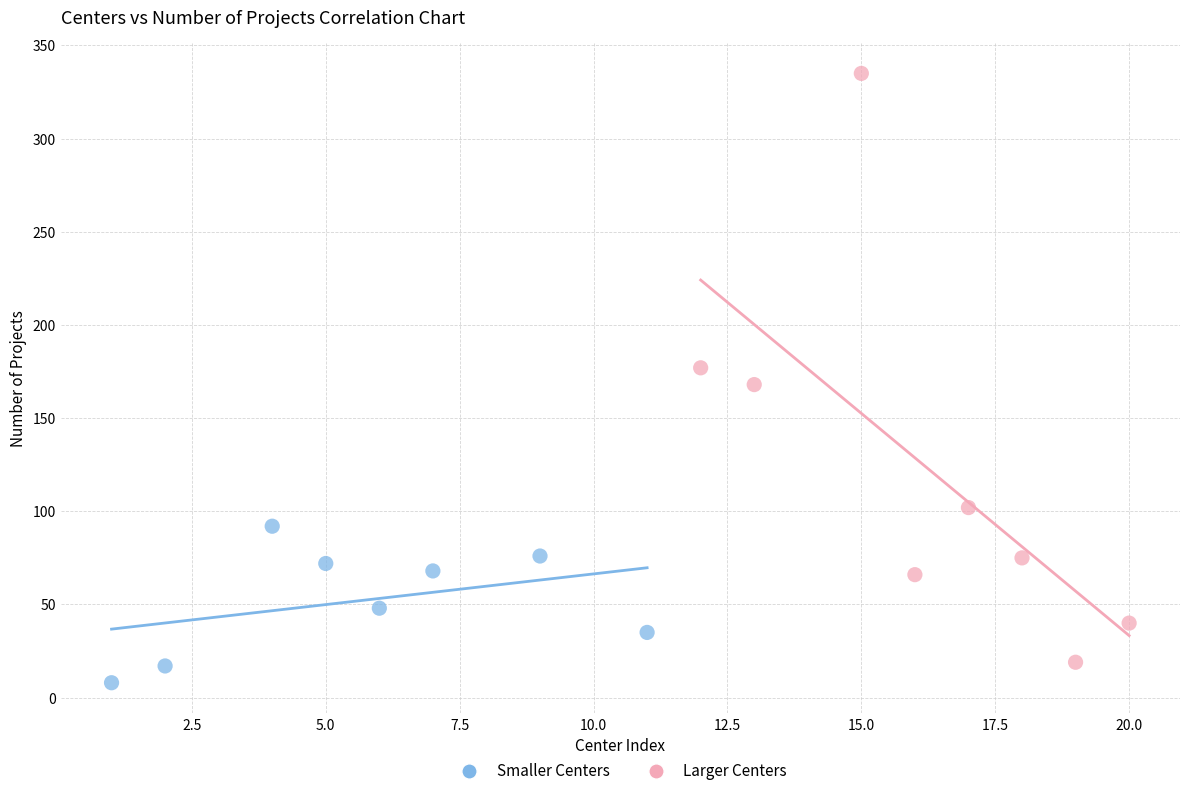

Which series reaches the maximum Y coordinate?

Larger Centers